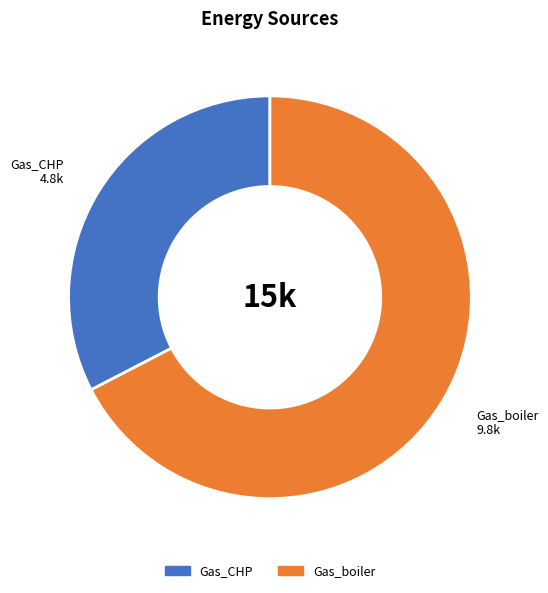

Does Gas_boiler represent more than half of the total?

Yes